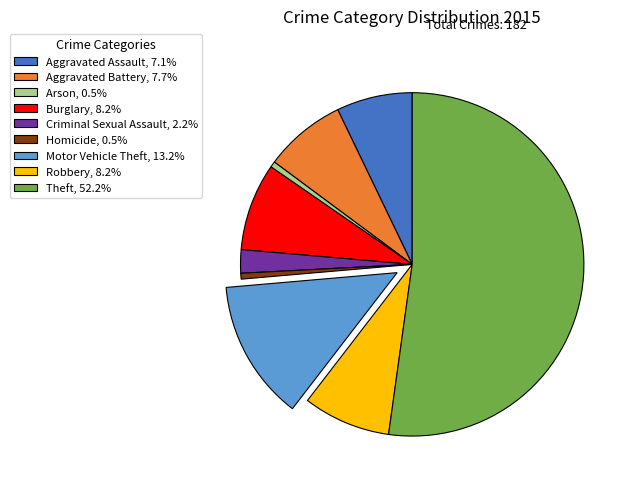

Does any single category account for the majority?

Yes